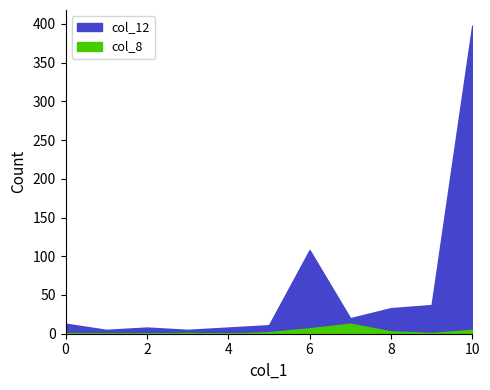

Where is the first local minimum for col_12?

1